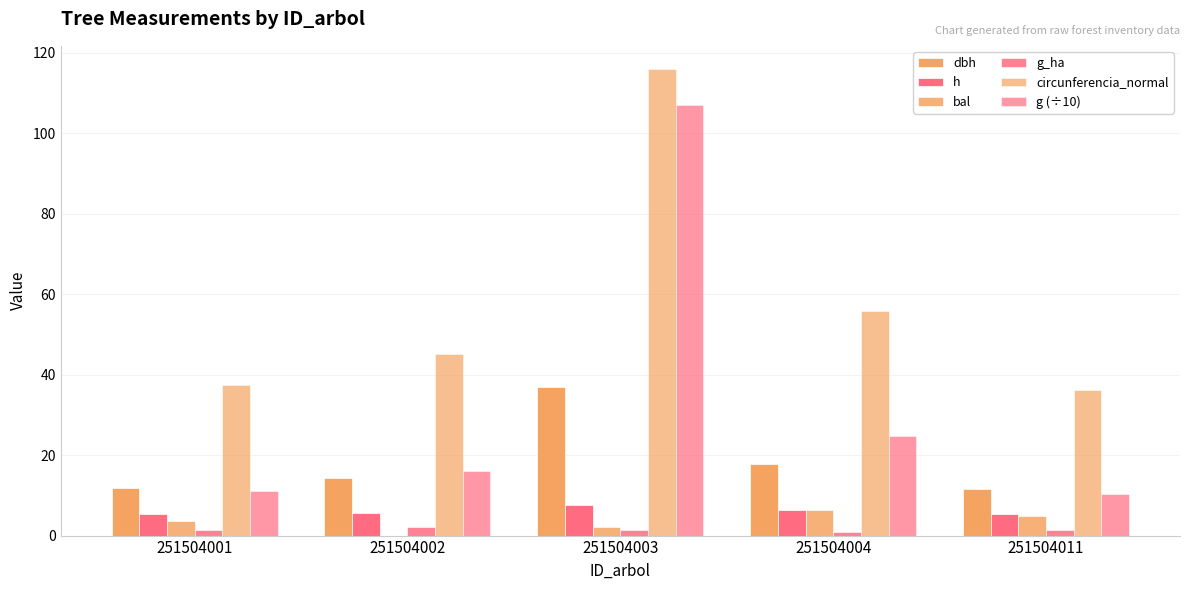

Is it true that circunferencia_normal equals 37.3 at 251504001?

True